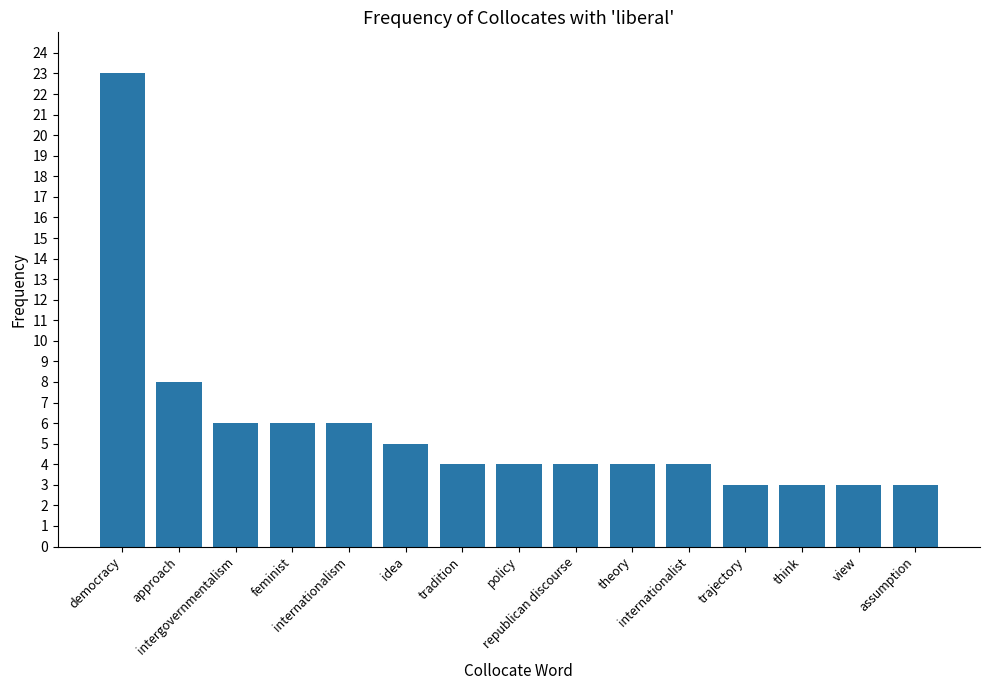

What is the approximate value at approach, to the nearest 5?

10